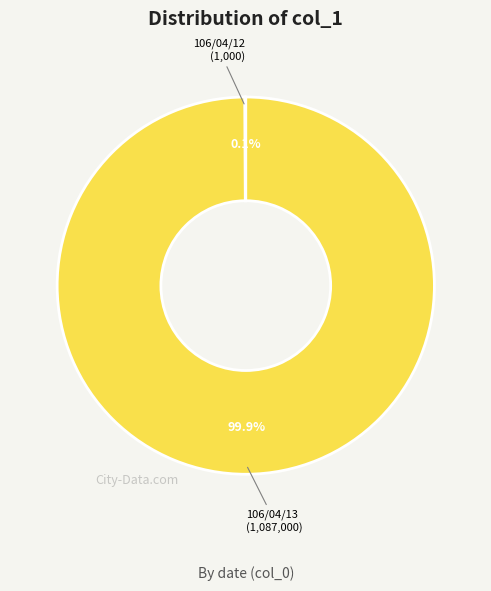

What is the largest slice in the pie chart?

106/04/13